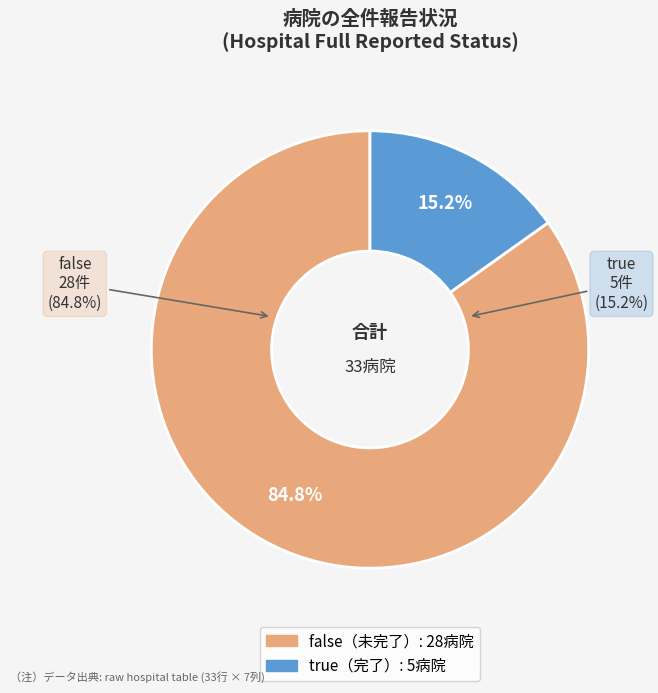

To the nearest percent, what percentage of the pie is true?

15%